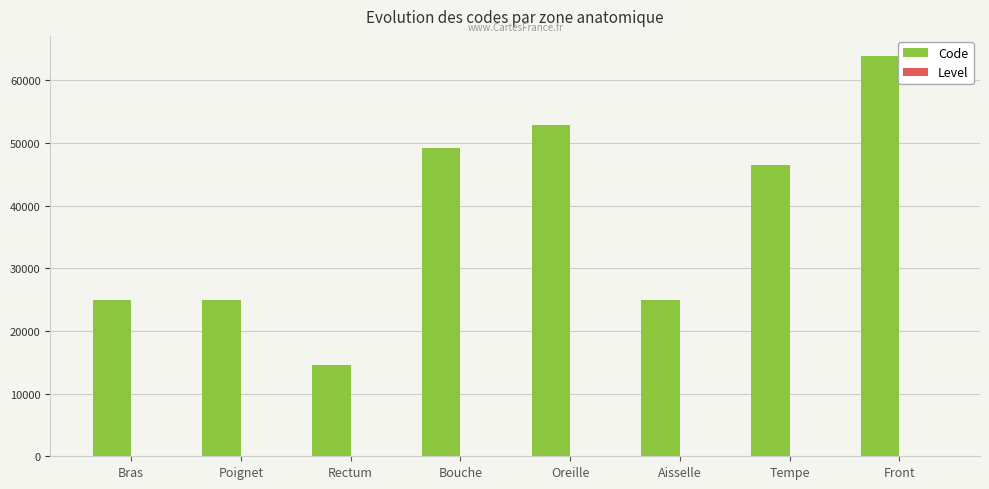

At which category is the sum across all series the highest?

Front